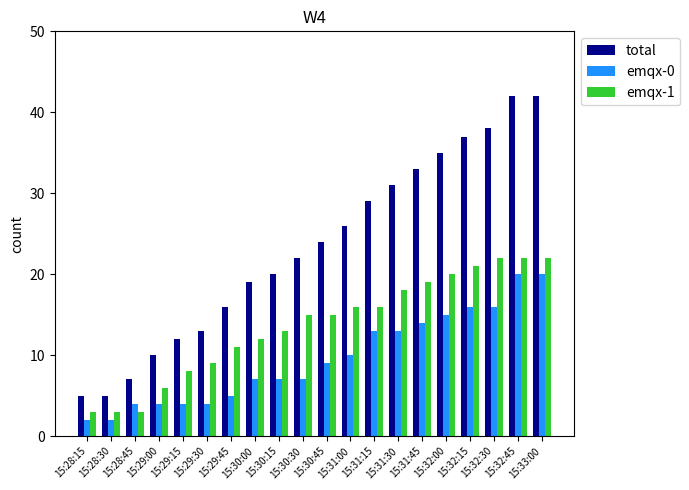

What position from the right is 15:32:30?

3